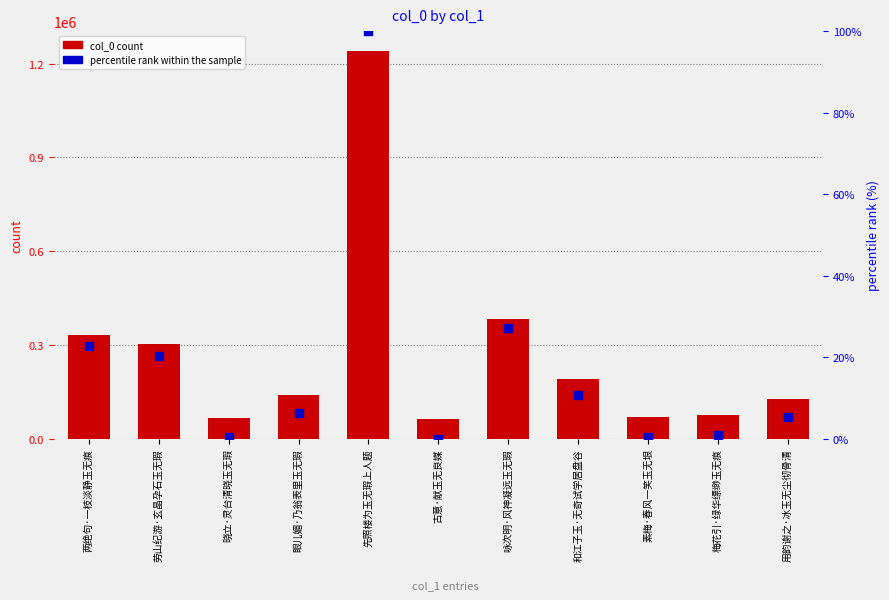

Which series has the largest Y range (max minus min)?

col_0 count